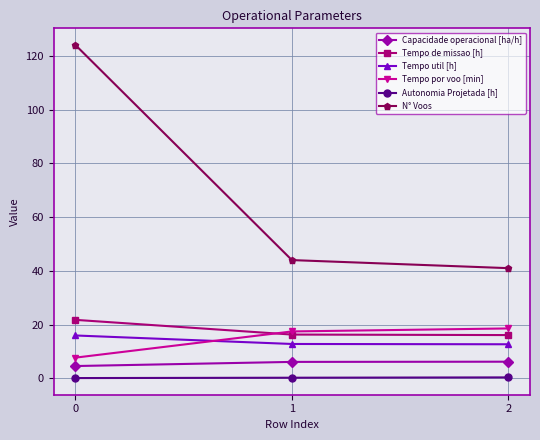

True or false: Tempo de missao [h] has a value of 16.1 at 2.

True